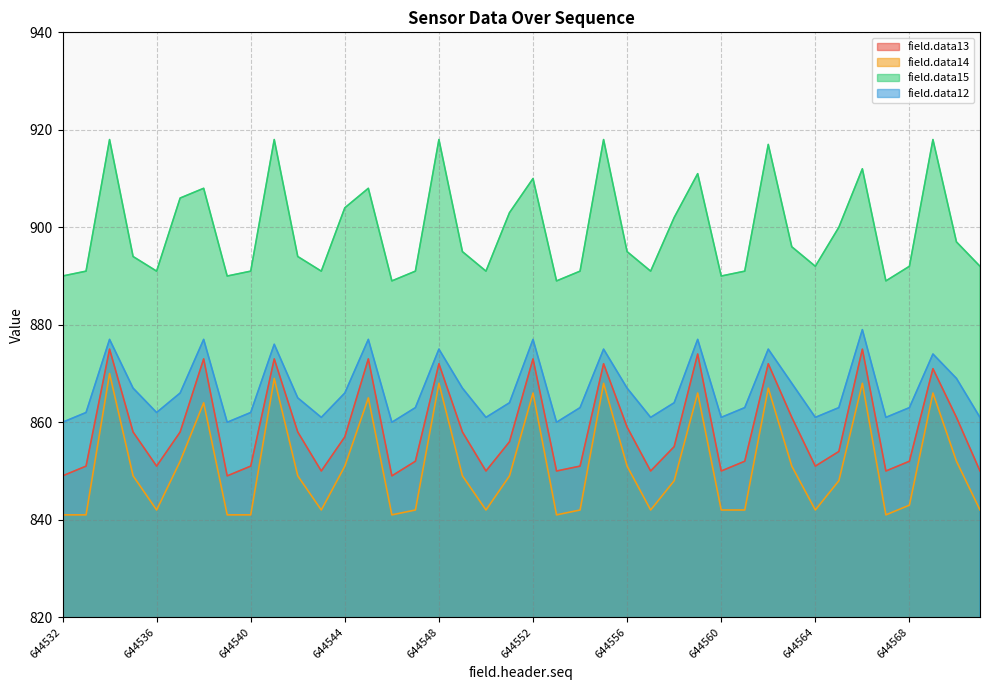

Reading left to right, transcribe all the data shown in this chart.

field.data13: 849	851	875	858	851	858	873	849	851	873	858	850	857	873	849	852	872	858	850	856	873	850	851	872	859	850	855	874	850	852	872	861	851	854	875	850	852	871	861	850
field.data14: 841	841	870	849	842	852	864	841	841	869	849	842	851	865	841	842	868	849	842	849	866	841	842	868	851	842	848	866	842	842	867	851	842	848	868	841	843	866	852	842
field.data15: 890	891	918	894	891	906	908	890	891	918	894	891	904	908	889	891	918	895	891	903	910	889	891	918	895	891	902	911	890	891	917	896	892	900	912	889	892	918	897	892
field.data12: 860	862	877	867	862	866	877	860	862	876	865	861	866	877	860	863	875	867	861	864	877	860	863	875	867	861	864	877	861	863	875	868	861	863	879	861	863	874	869	861